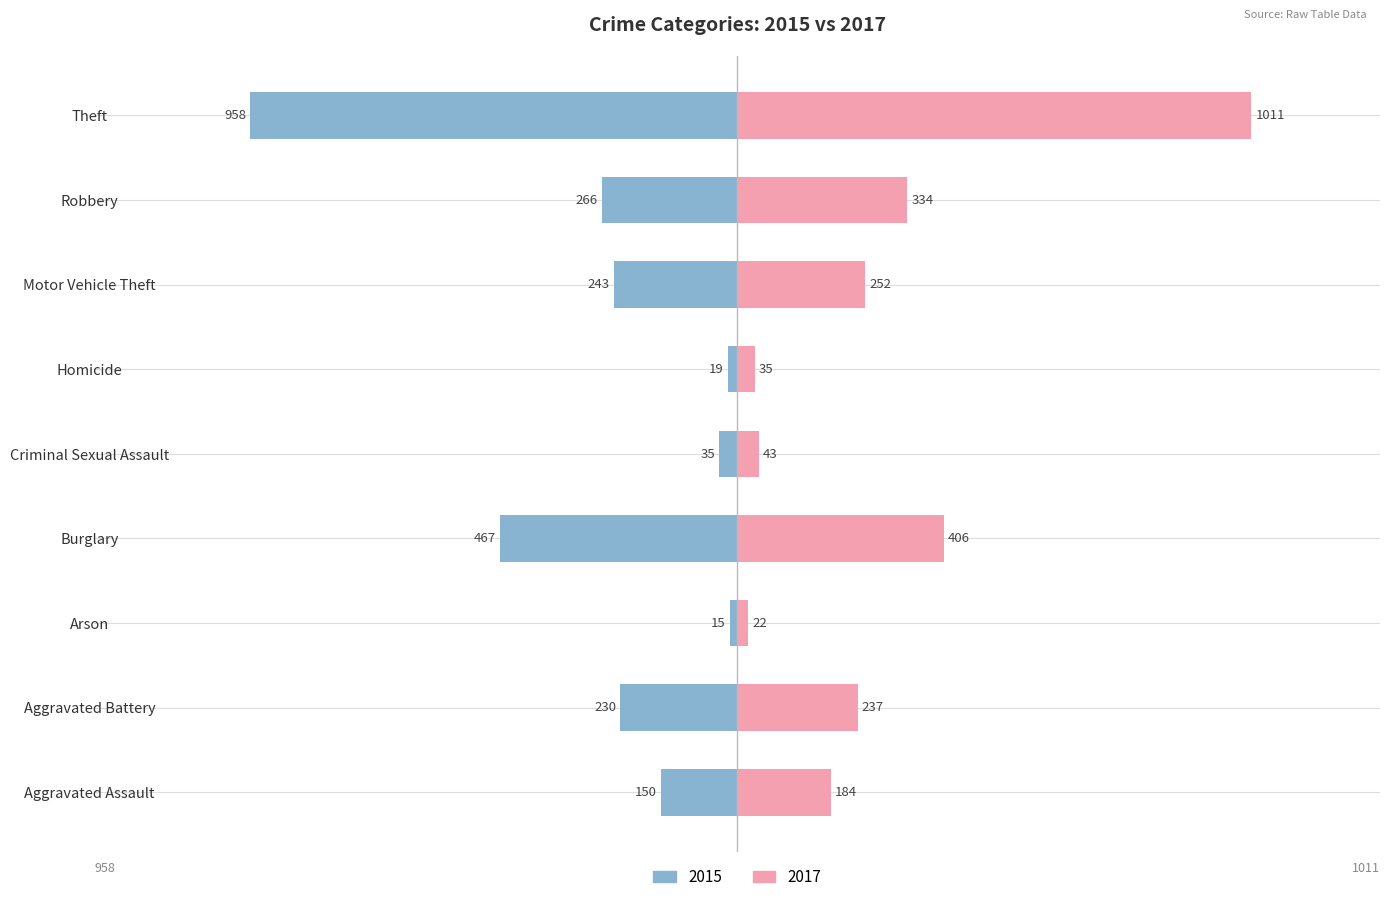

How many data points does each series have?

9